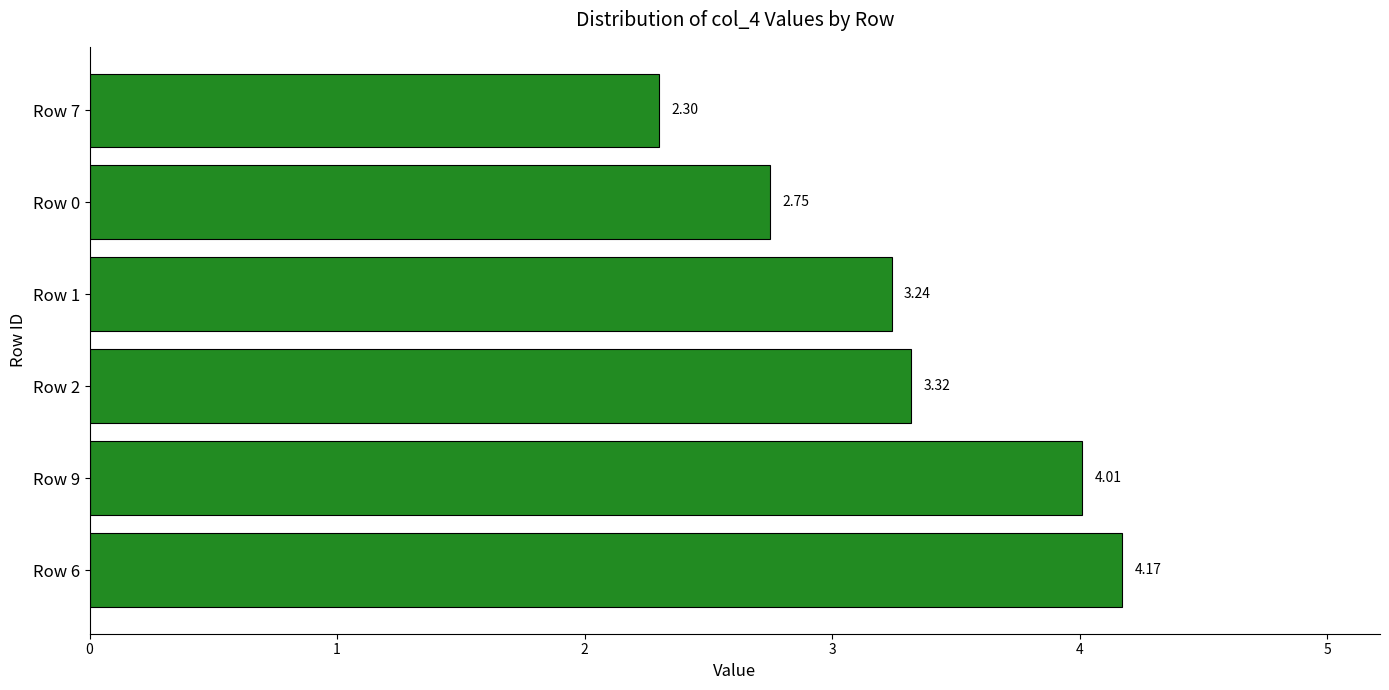

Approximately how many times larger is the value at Row 7 compared to Row 9?

0.6